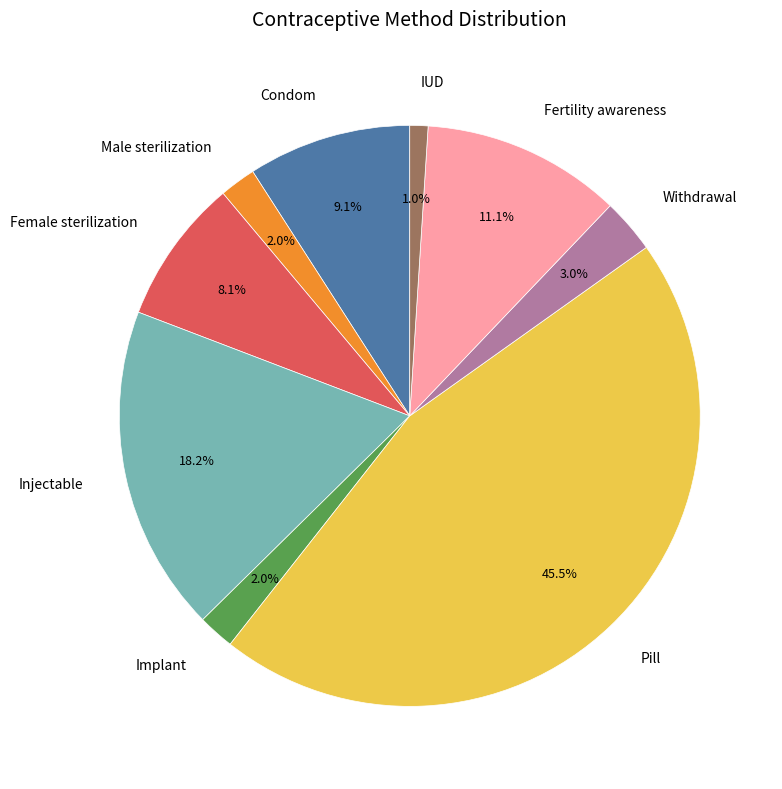

Combined, do IUD and Pill account for over 50%?

No